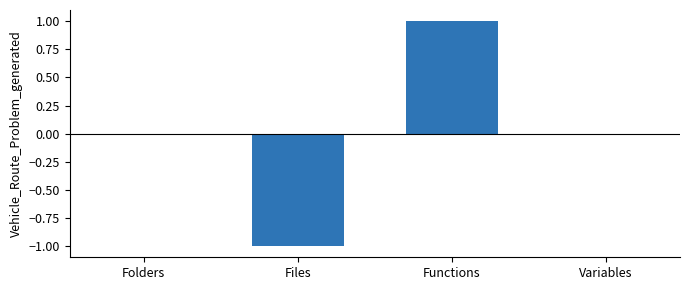

What is the greatest value displayed?

1